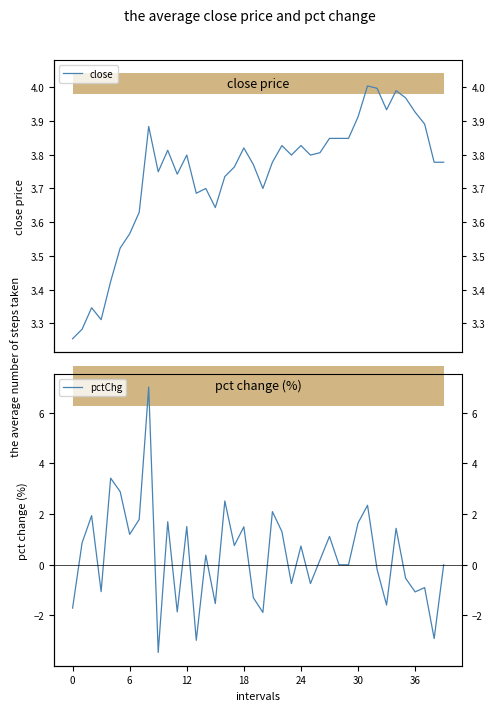

Is the value of close at 13 greater than the value of pctChg at 12?

Yes